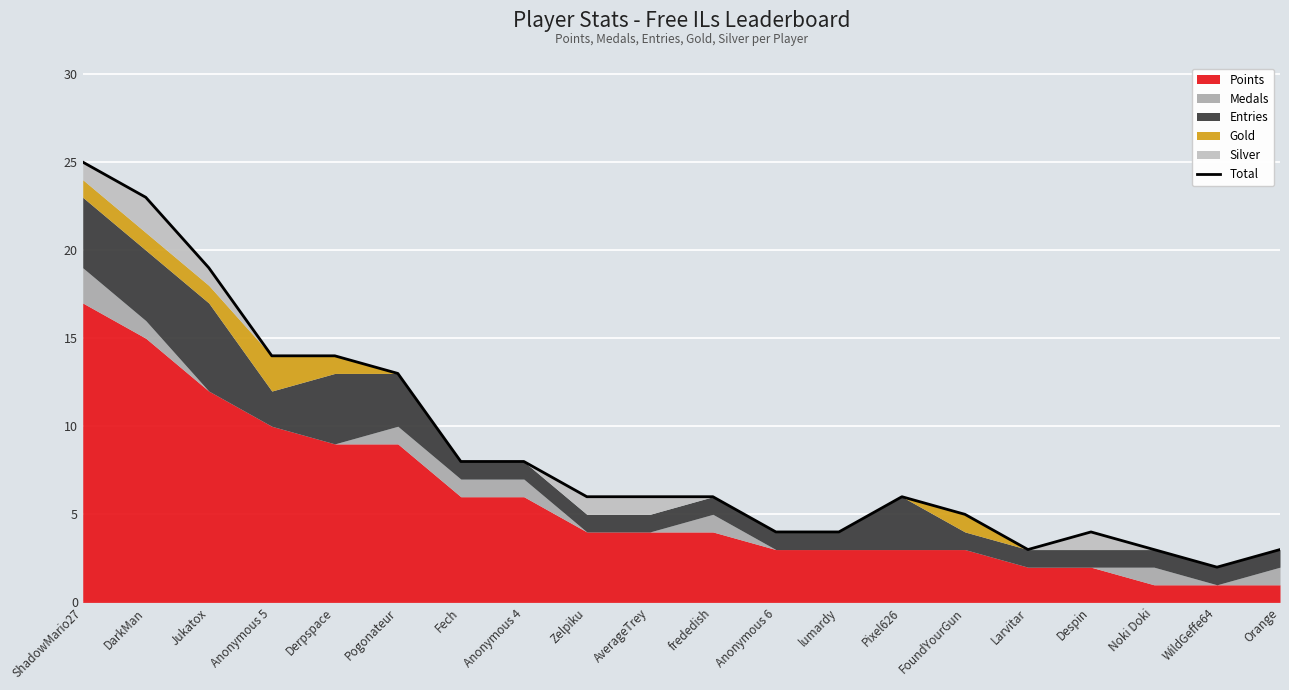

The chart shows a value of 23 at DarkMan. True or false?

True